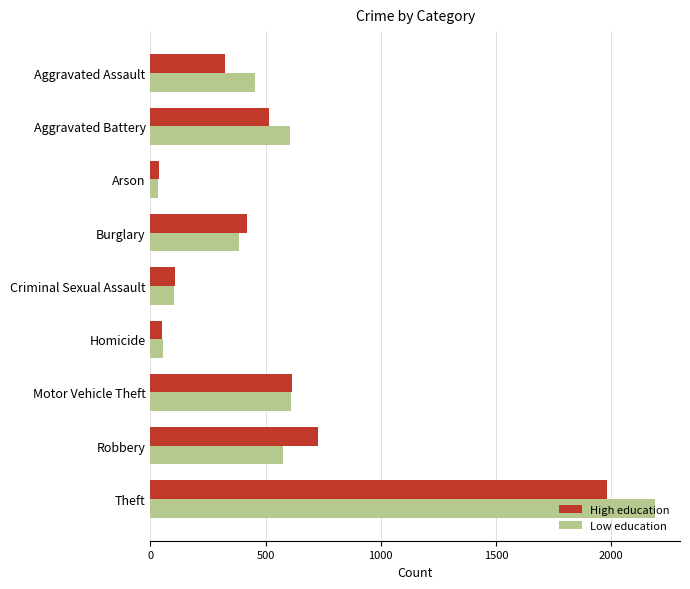

At which category is the sum across all series the highest?

Theft